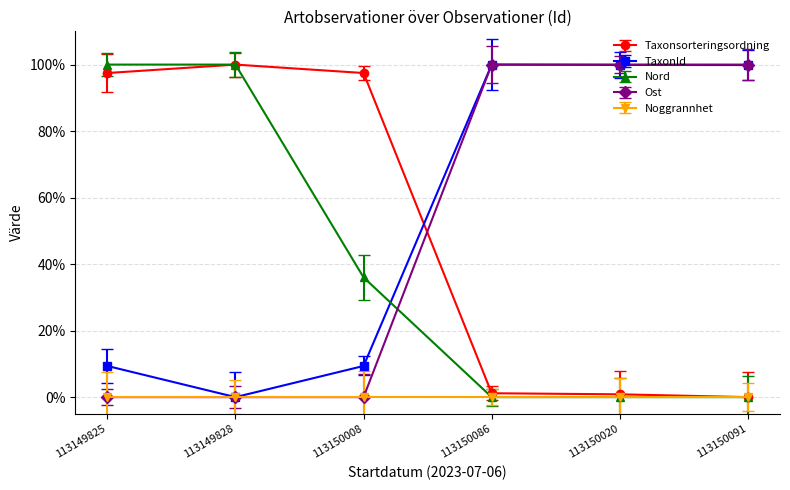

At how many categories does at least one series exceed 82?

6